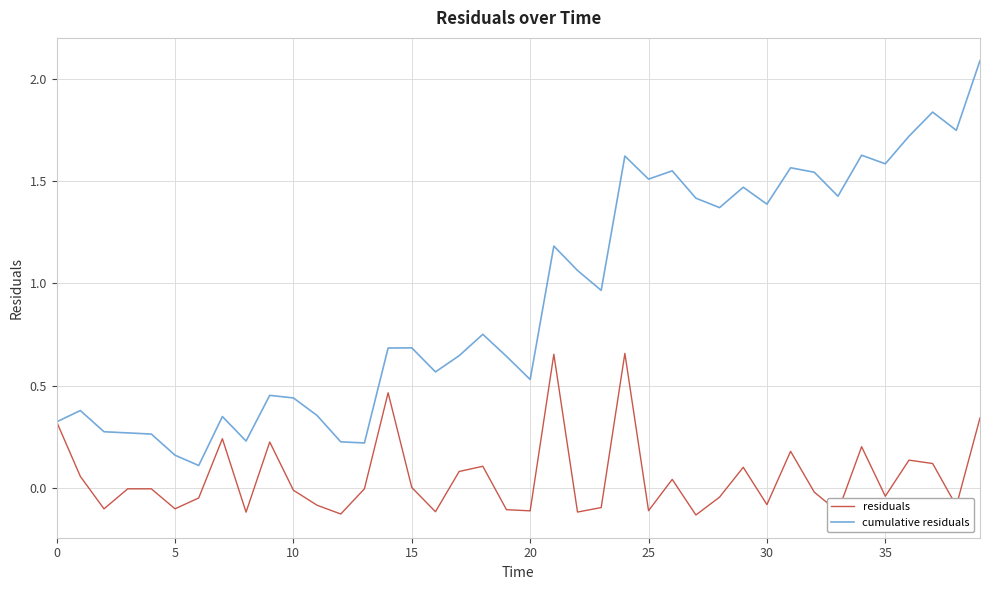

Which series has the largest total across all categories?

cumulative residuals